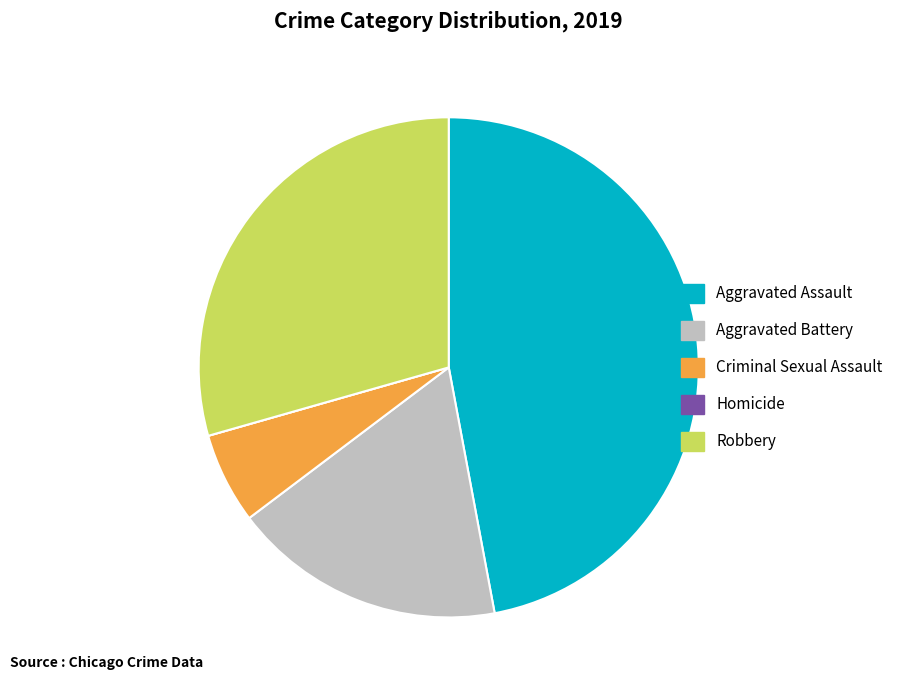

Does Aggravated Battery account for over 50% of the chart?

No